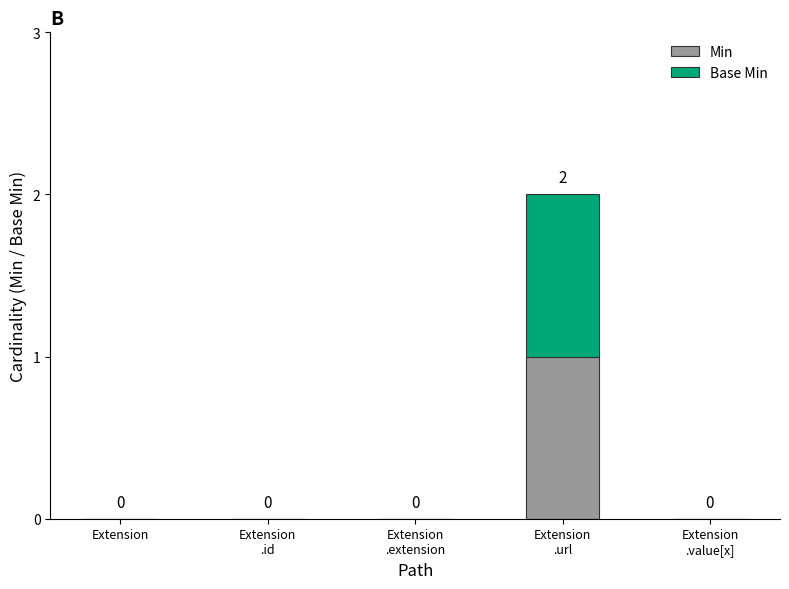

The value of Min at Extension
.id is 0. True or false?

True